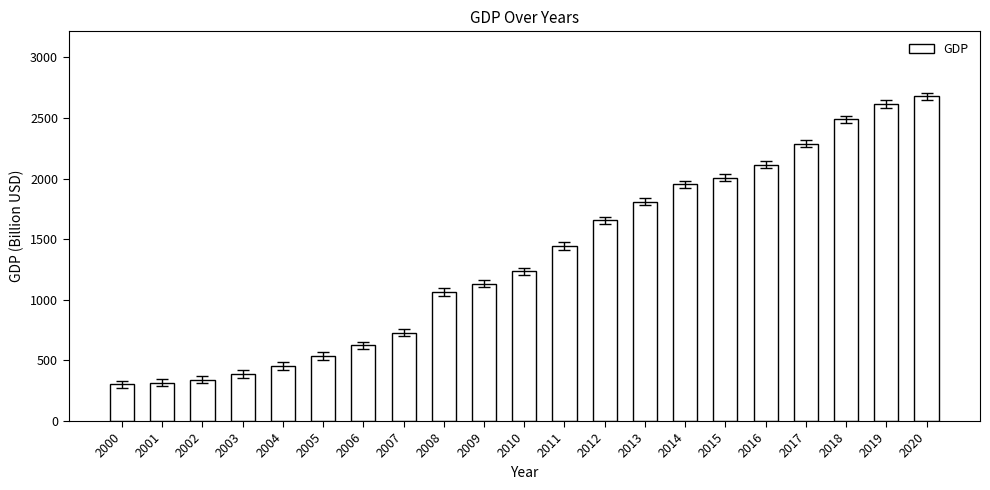

Reading left to right, what are all the values shown in this chart?

302	315	340	389	453	537	624	730	1065	1132	1234	1443	1655	1811	1952	2009	2115	2289	2490	2615	2679